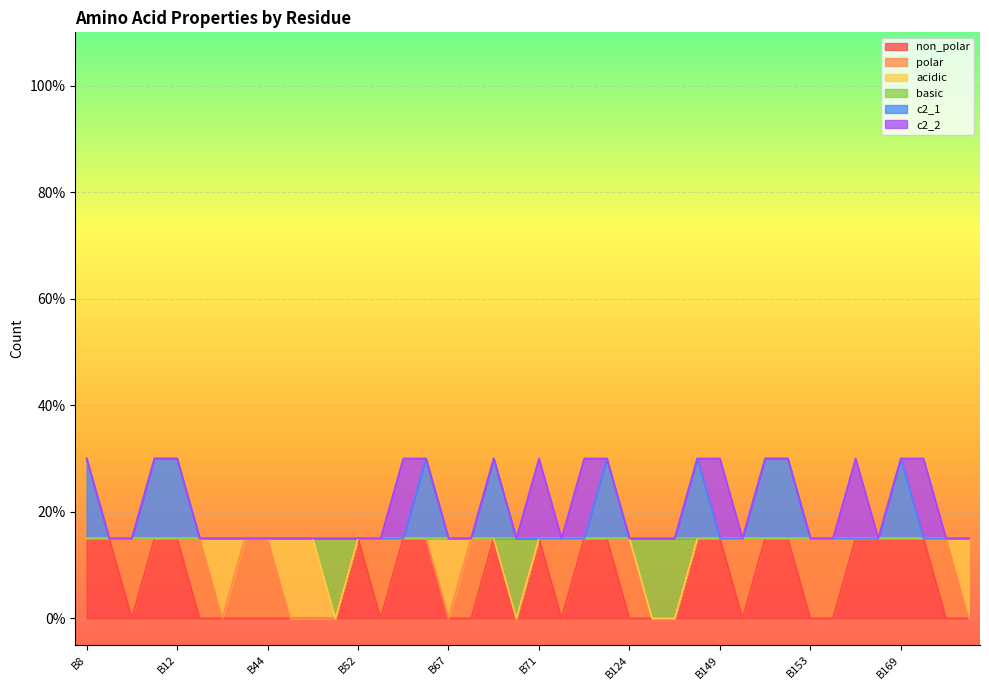

How many positive values does the non_polar series have?

19